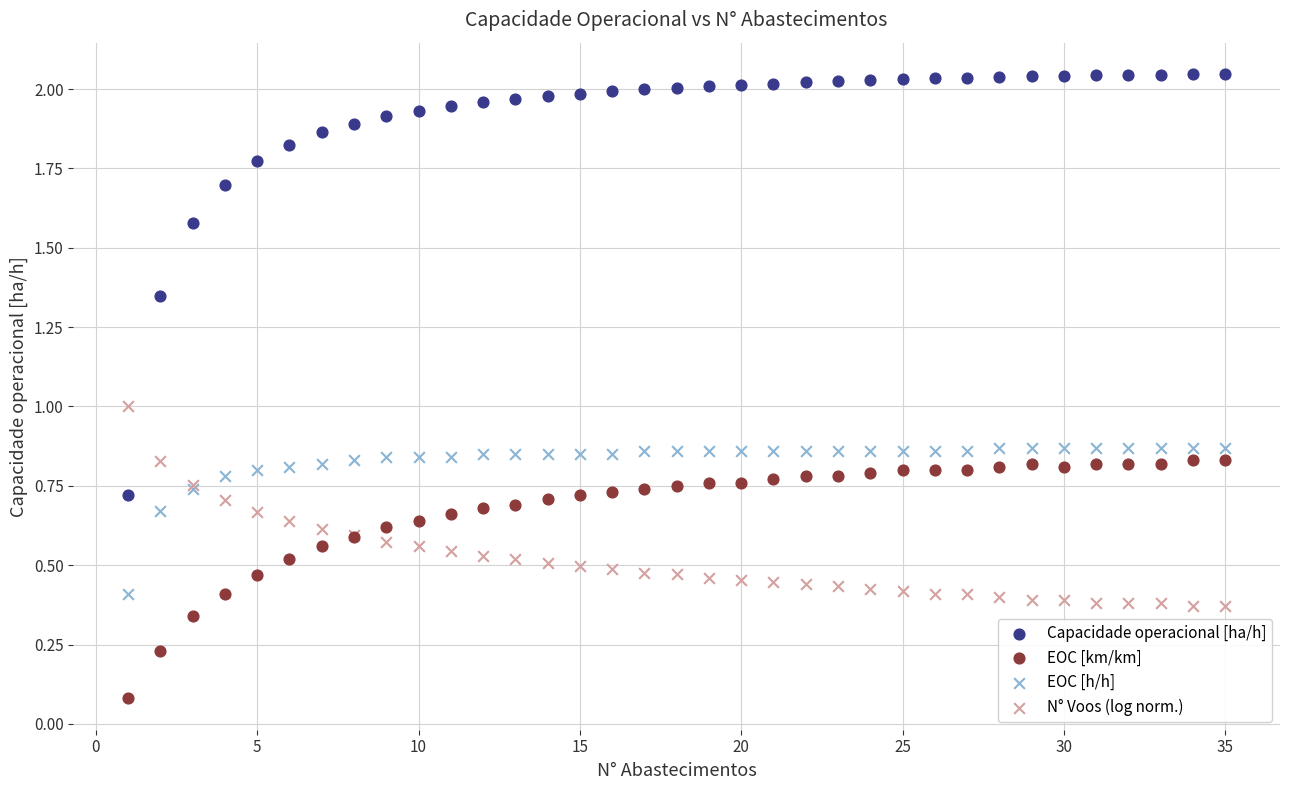

Which series reaches the minimum Y coordinate?

EOC [km/km]